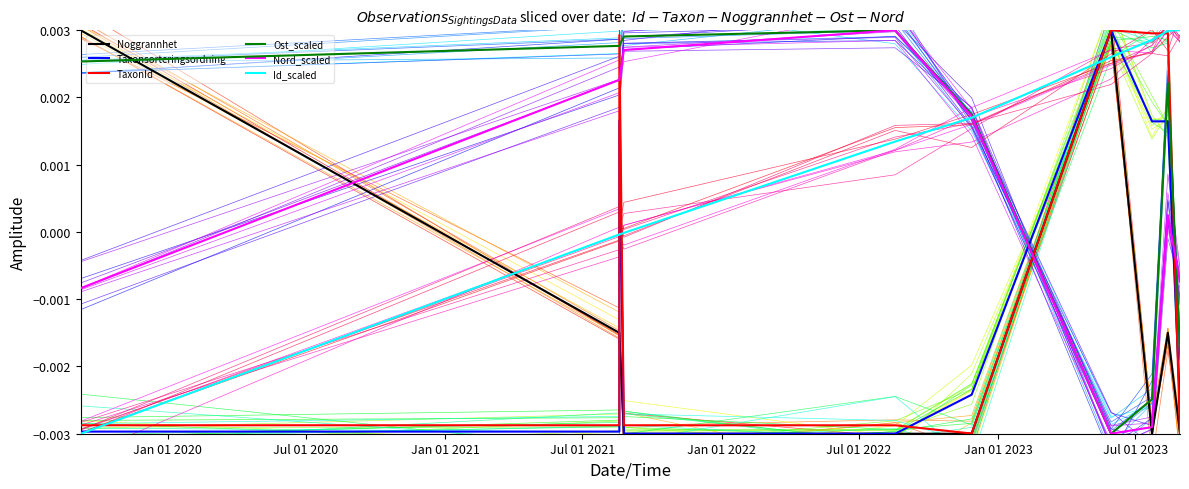

Is this an area chart (filled region under the line)?

No